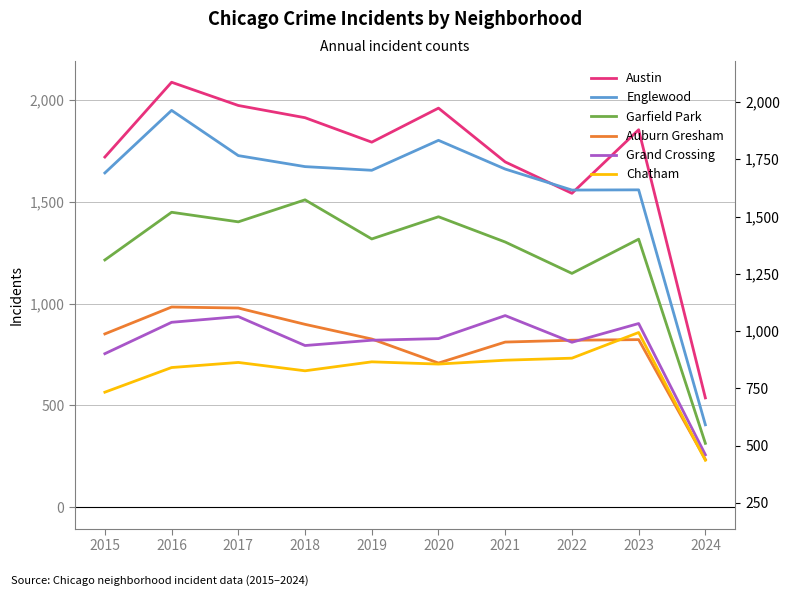

What is the spread (max minus min) of values at 2021?

973